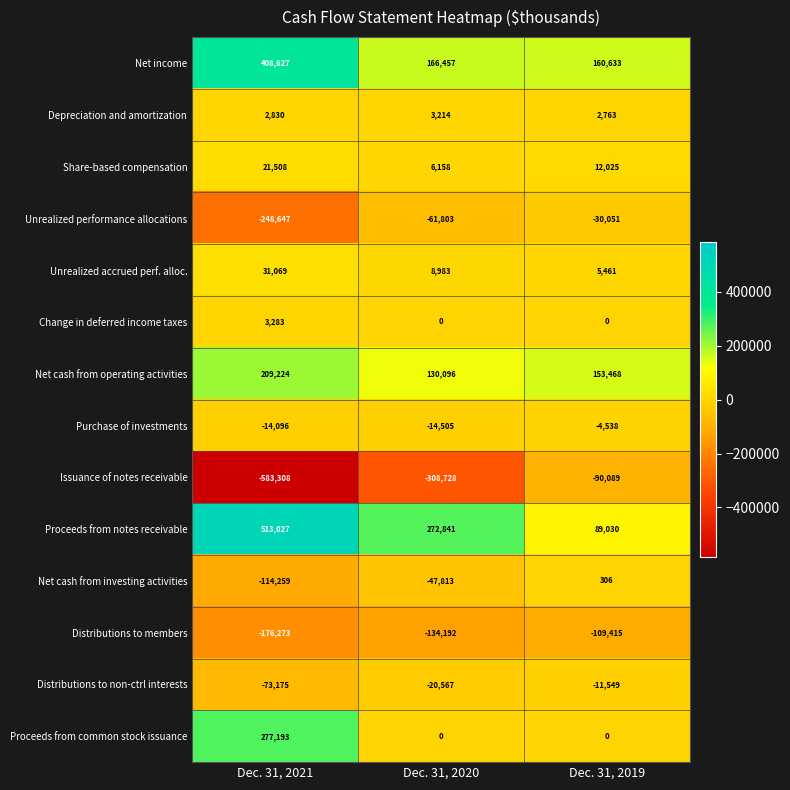

What is the sum of all Net cash from operating activities values?

492788